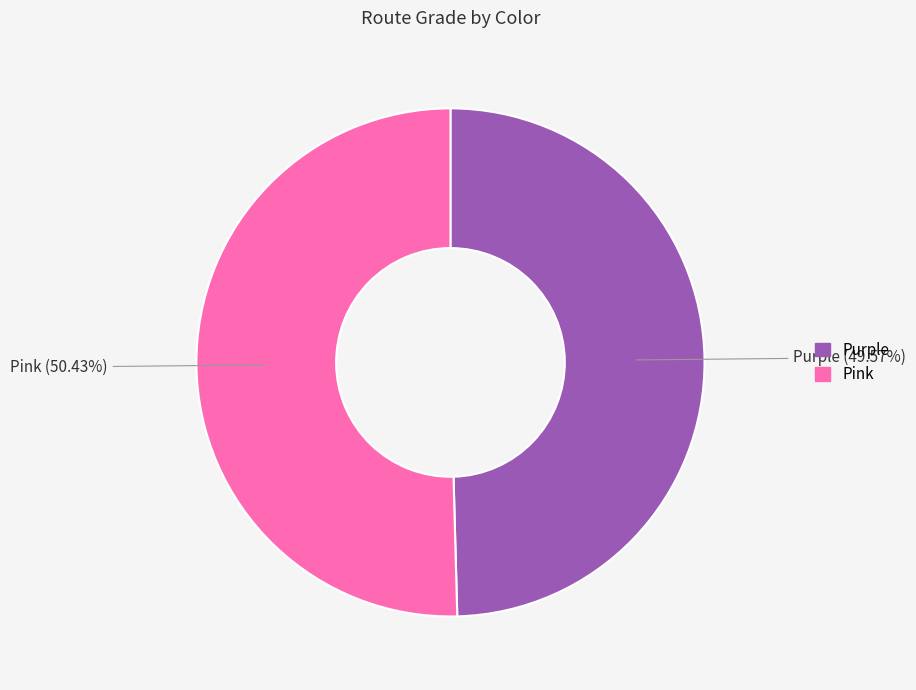

What percentage is the Purple slice, to the nearest percent?

50%